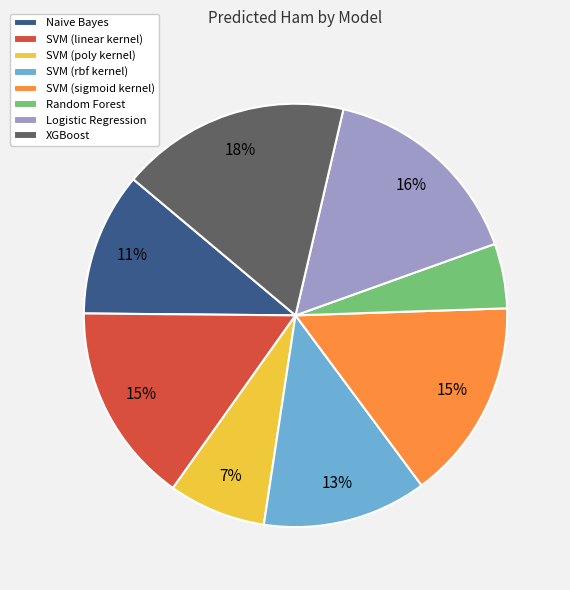

To the nearest percent, what percentage of the pie is SVM (linear kernel)?

15%